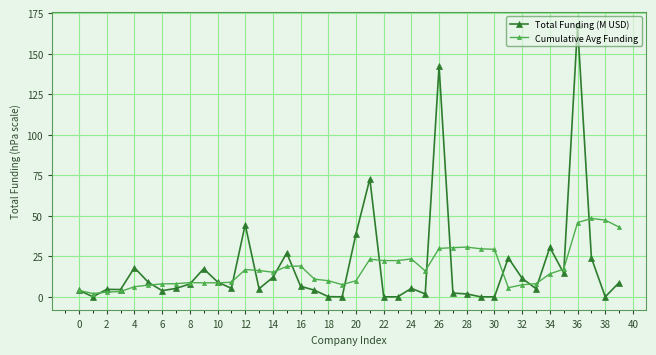

Is this an area chart (filled region under the line)?

No